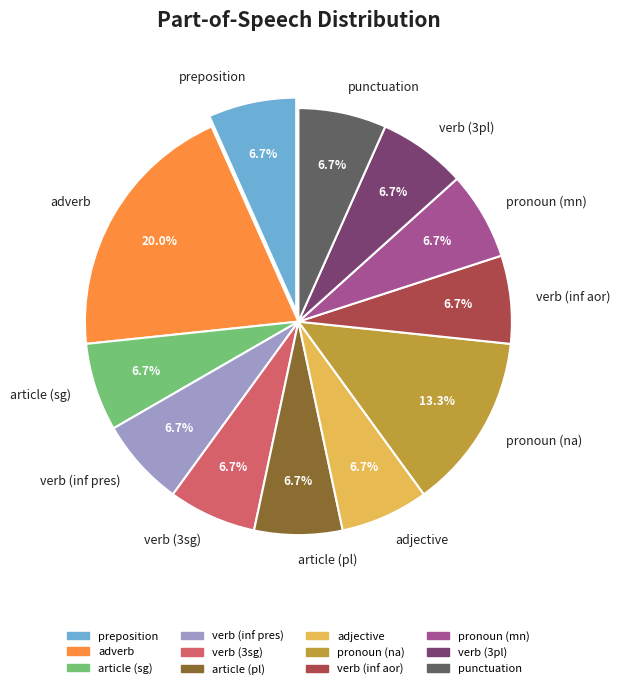

Is the sum of adverb and article (sg) greater than half?

No